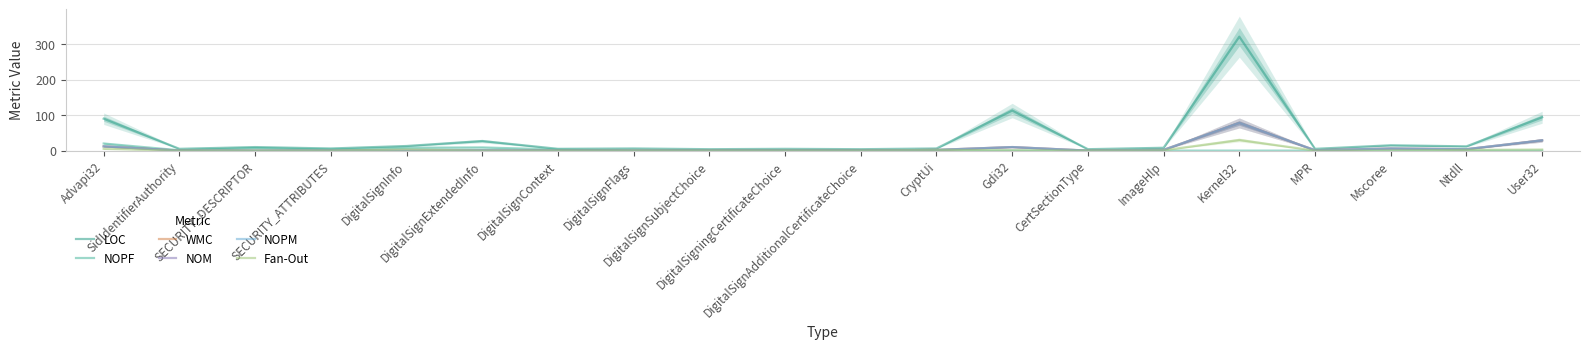

What is the difference between the maximum and minimum values in the WMC series?

78